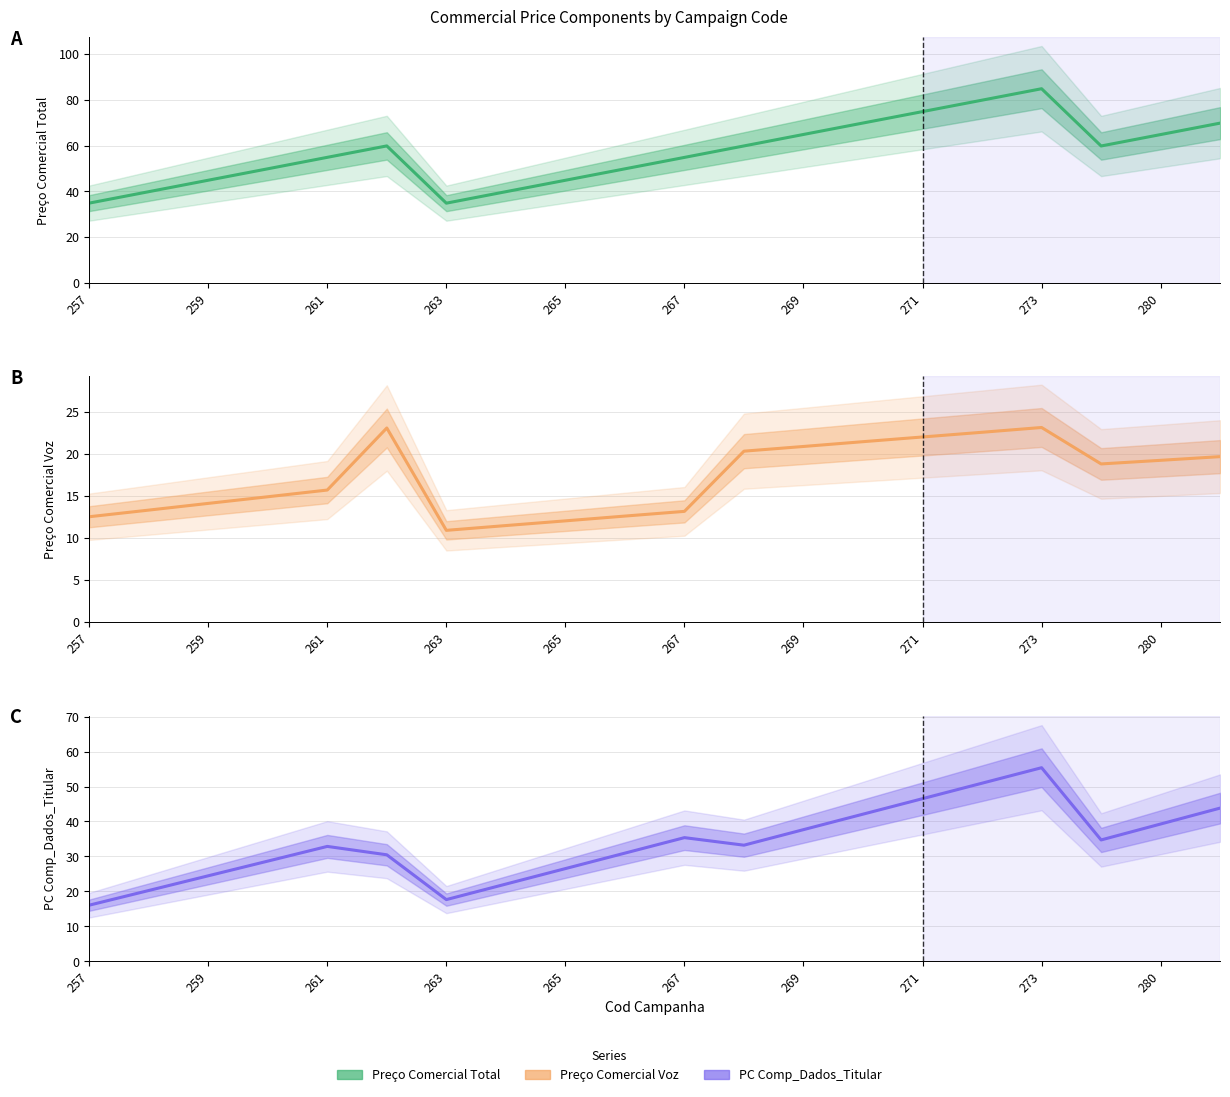

The Preço Comercial Total series shows 59.9 at 11. True or false?

True